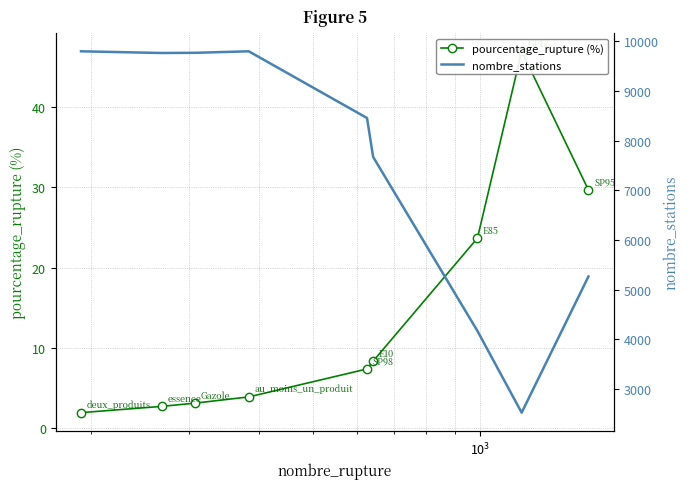

In nombre_stations, how many points are lower than both neighbors (excluding endpoints)?

2